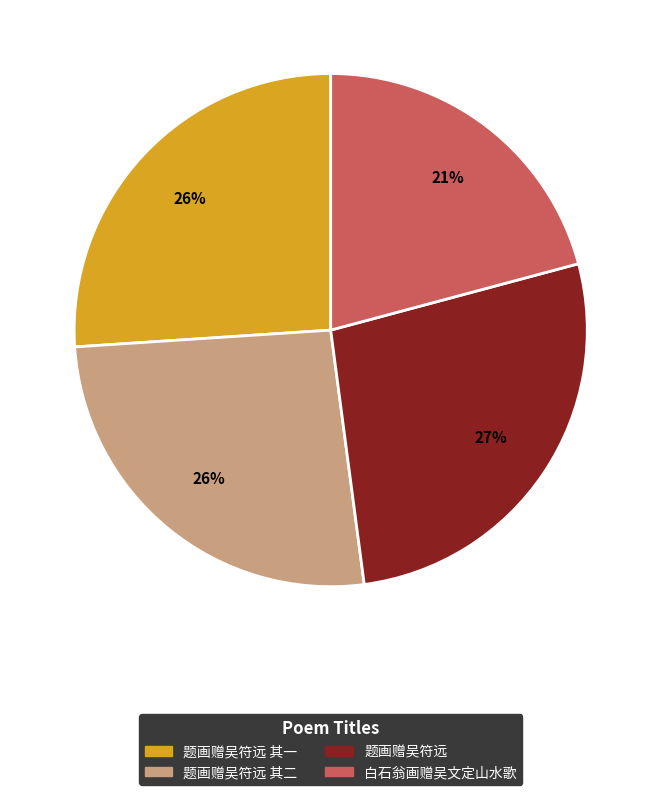

Is there any slice that represents more than half of the pie?

No